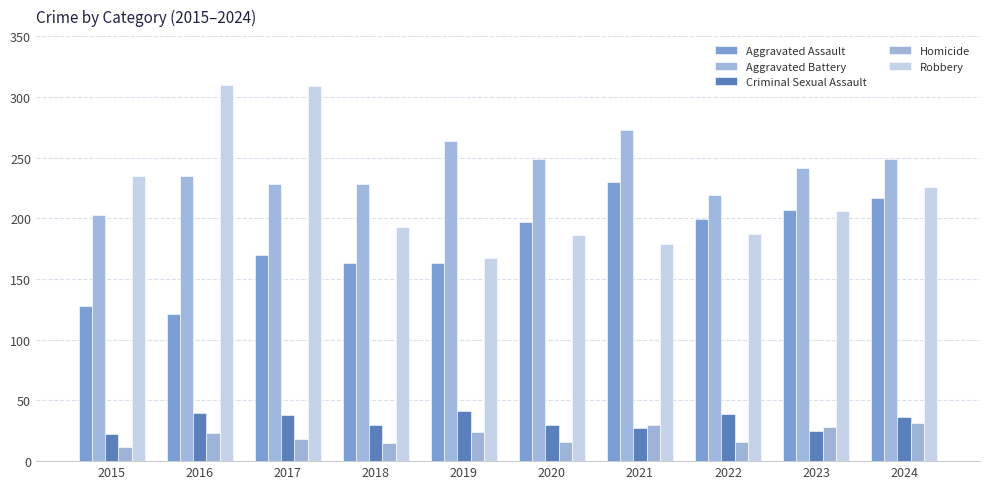

Reading right to left, what are all the values shown in this chart?

Aggravated Assault: 217	207	199	230	197	163	163	170	121	128
Aggravated Battery: 249	241	219	273	249	264	228	228	235	203
Criminal Sexual Assault: 36	25	39	27	30	41	30	38	40	22
Homicide: 31	28	16	30	16	24	15	18	23	12
Robbery: 226	206	187	179	186	167	193	309	310	235